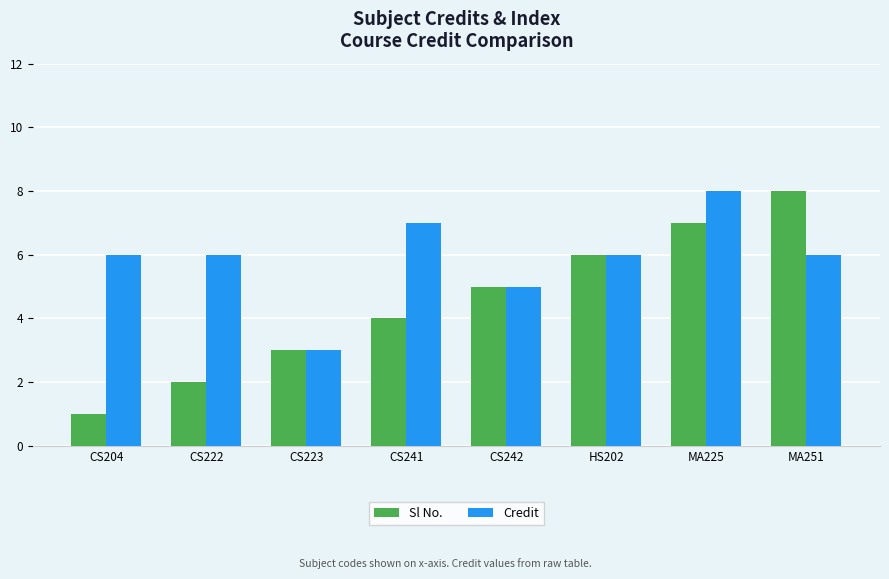

Reading left to right, transcribe all the data shown in this chart.

Sl No.: CS204=1	CS222=2	CS223=3	CS241=4	CS242=5	HS202=6	MA225=7	MA251=8
Credit: CS204=6	CS222=6	CS223=3	CS241=7	CS242=5	HS202=6	MA225=8	MA251=6